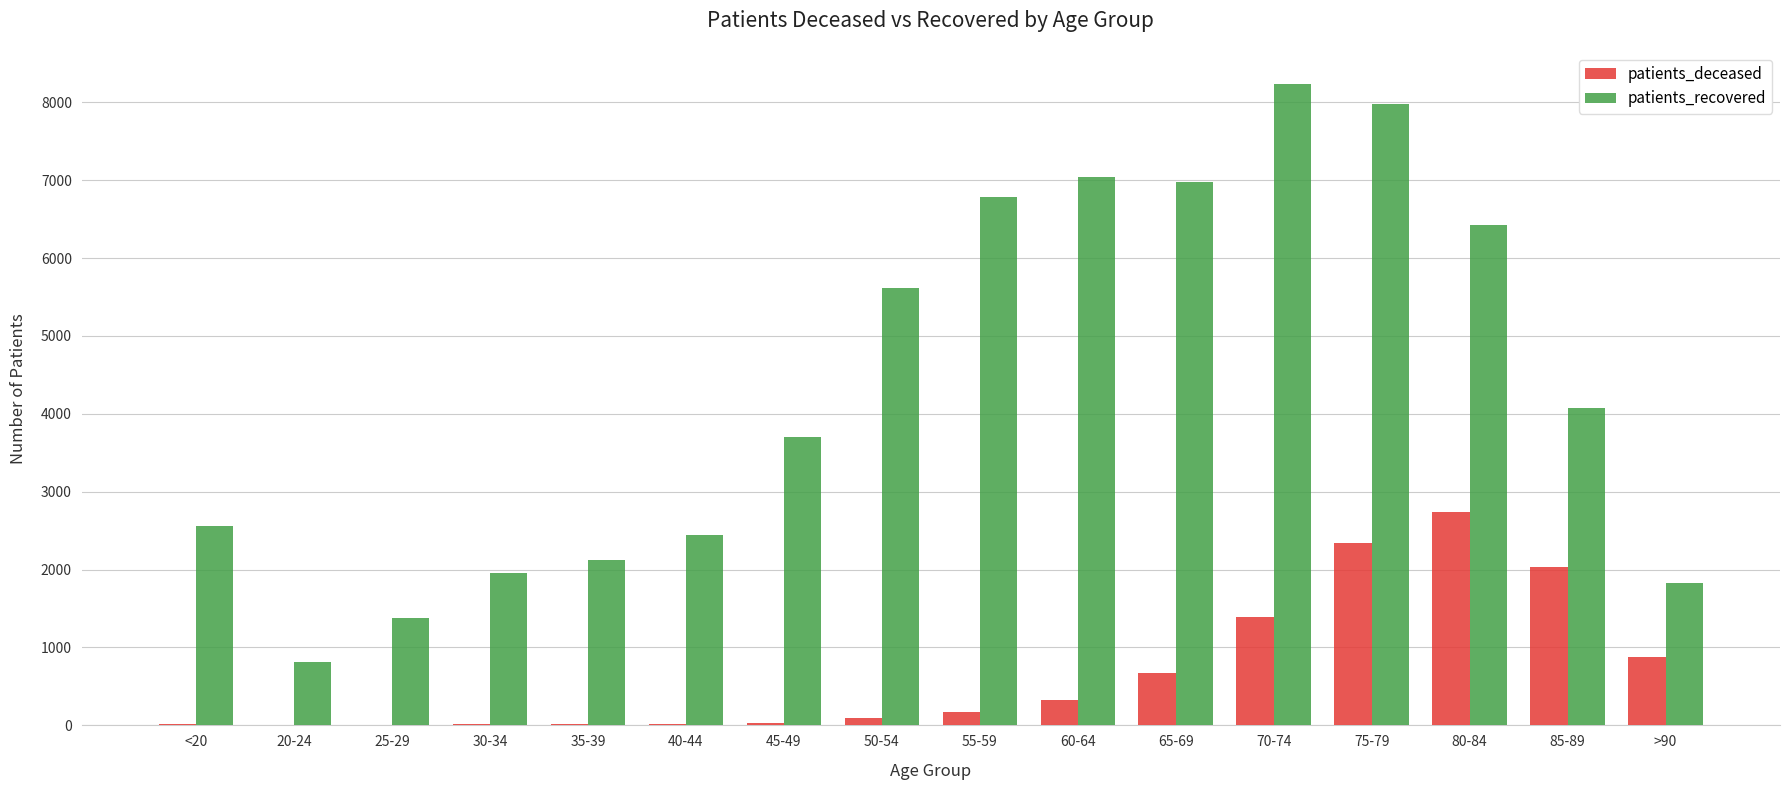

Which series has the largest total across all categories?

patients_recovered